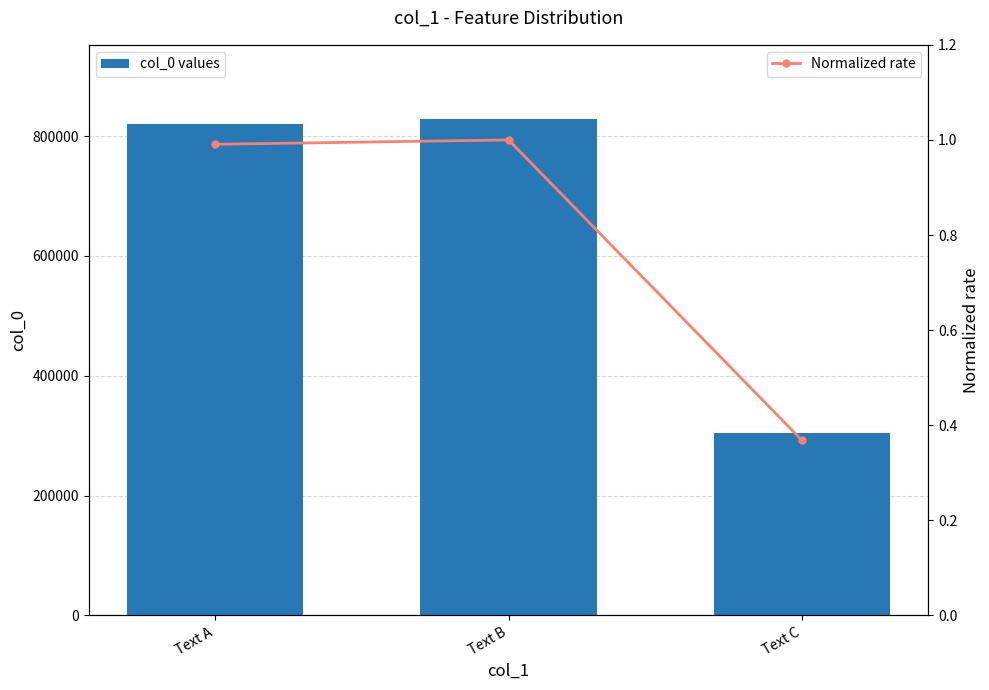

List the series in order of their peak value, lowest first.

Normalized rate, col_0 values